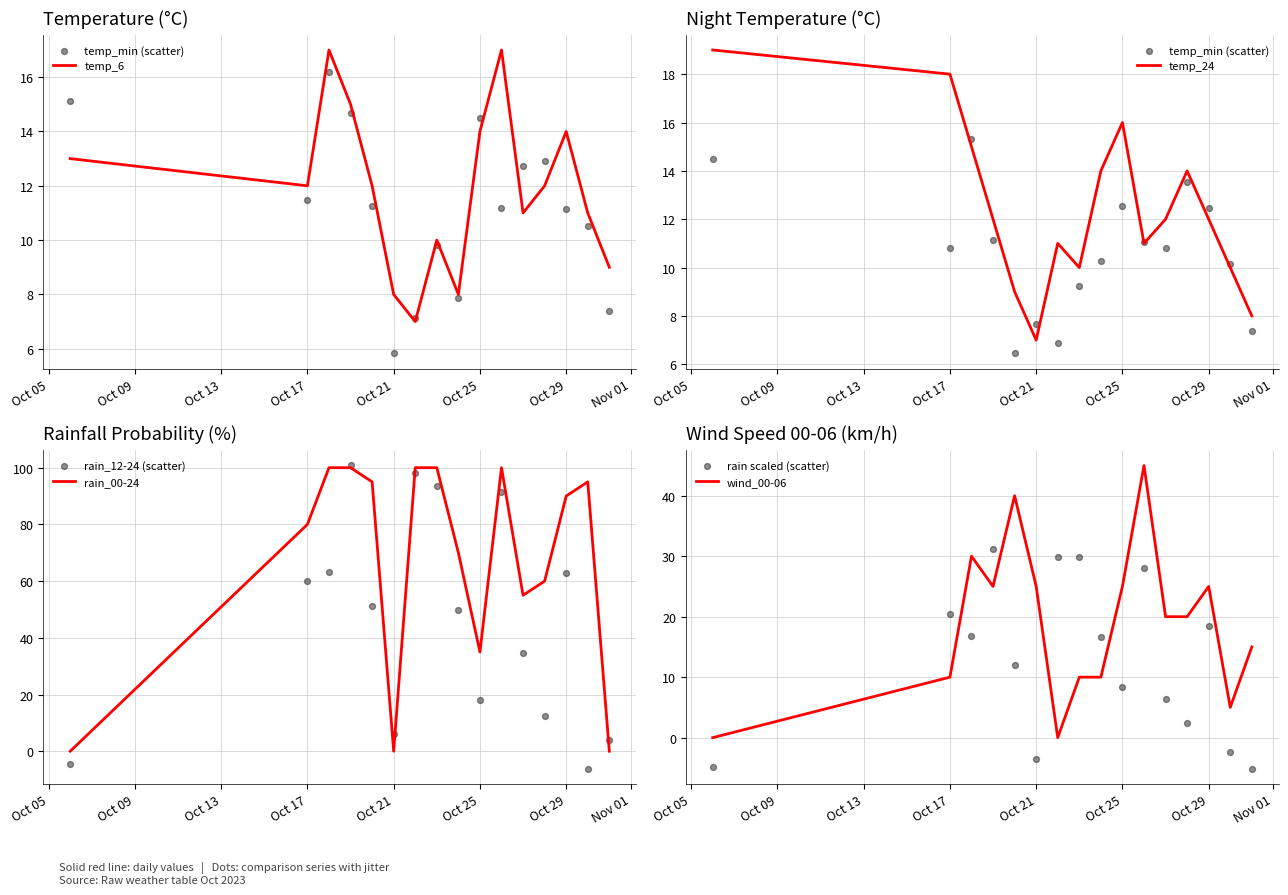

What is the total value across all series at 2023-10-26?

201.1